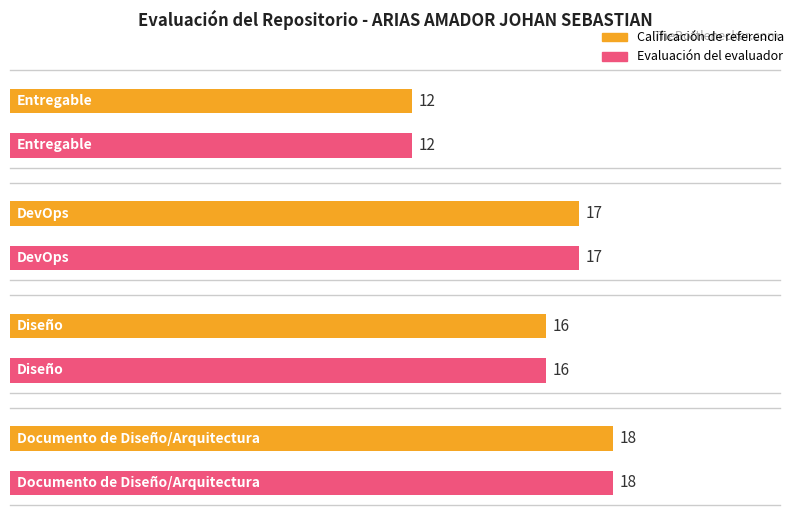

What is the sum of all Evaluación del evaluador values?

63